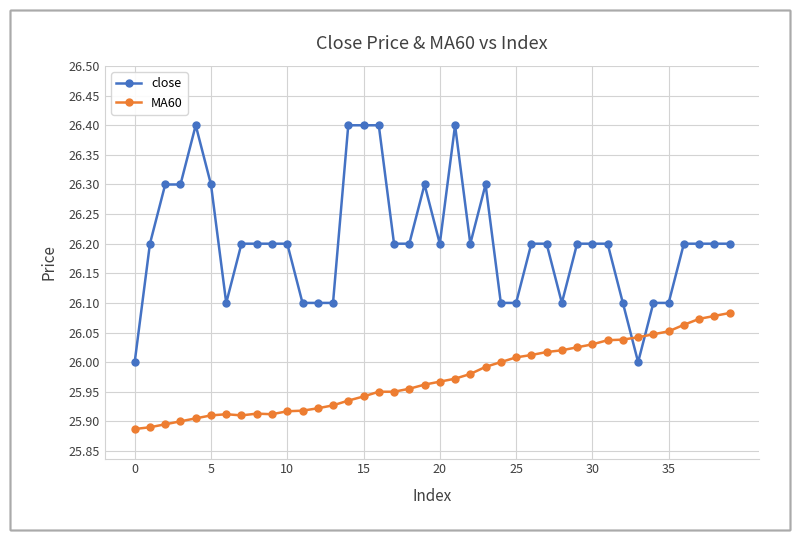

What is the sum of all close values?

1048.1